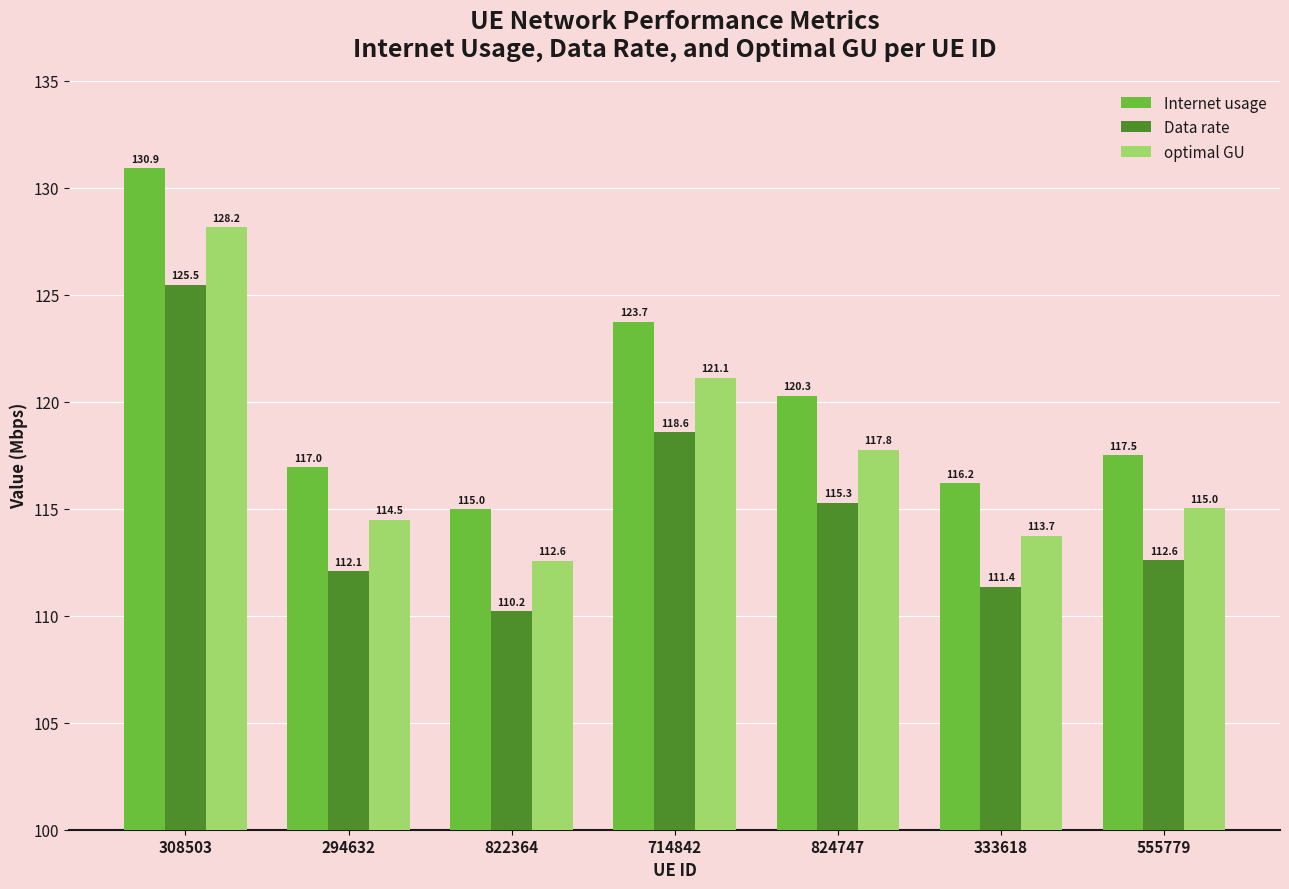

List the labels in order of Data rate value, smallest first.

822364, 333618, 294632, 555779, 824747, 714842, 308503